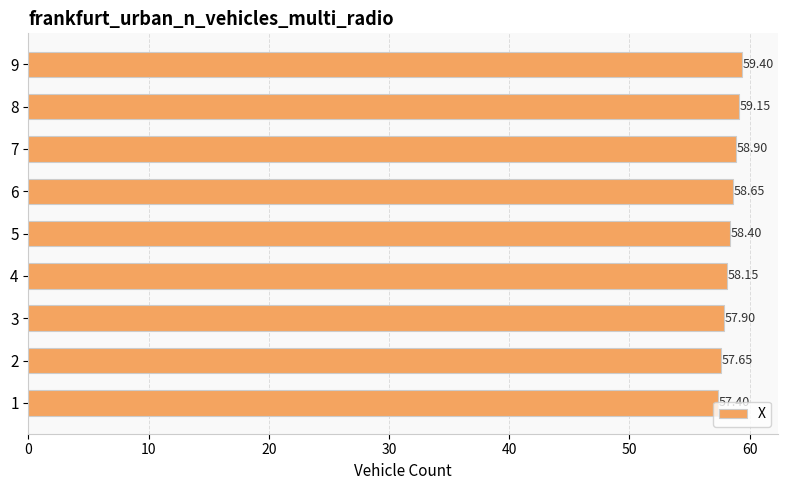

At which label is the value closest to 58?

3